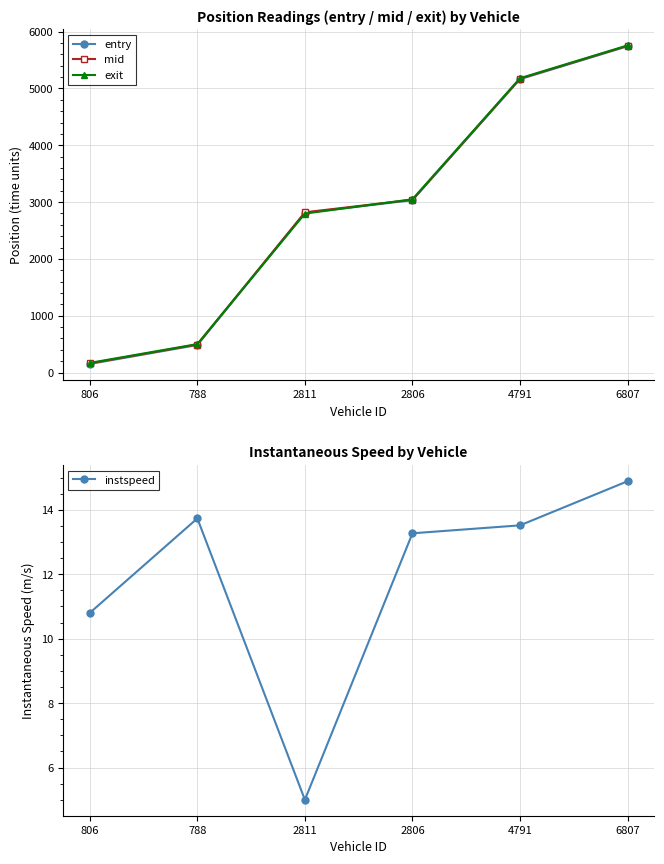

Reading left to right, list all the values displayed in this chart.

entry: 806=150.7	788=484.9	2811=2810.8	2806=3033.0	4791=5163.6	6807=5742.5
mid: 806=161.0	788=493.4	2811=2820.4	2806=3041.4	4791=5172.3	6807=5750.2
exit: 806=169.8	788=500.9	2811=2798.1	2806=3049.0	4791=5179.7	6807=5757.2
instspeed: 806=10.8	788=13.7	2811=5.0	2806=13.3	4791=13.5	6807=14.9